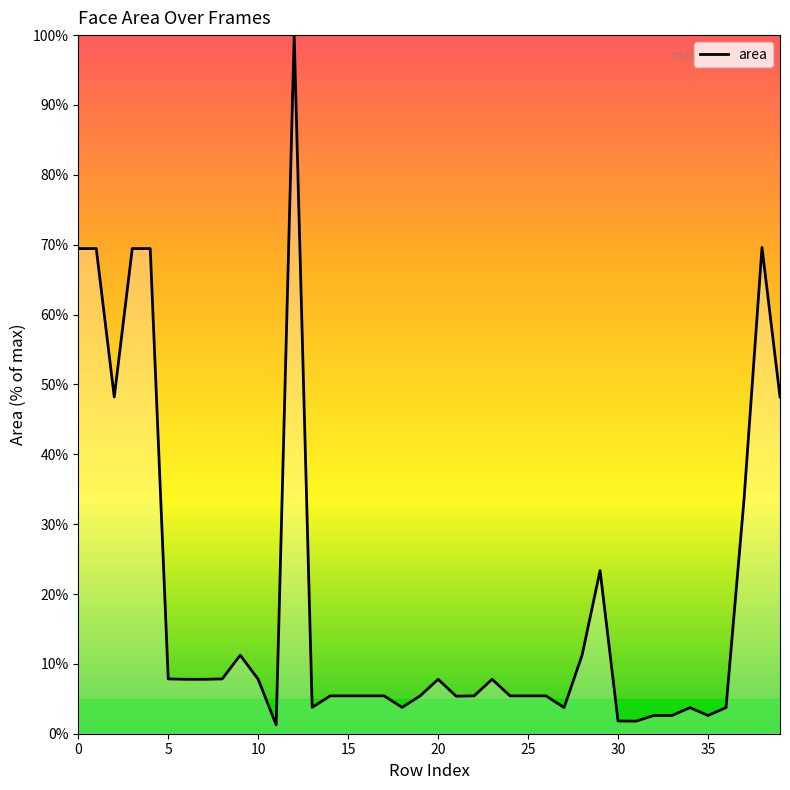

What is the difference between the maximum and minimum values?

98.7